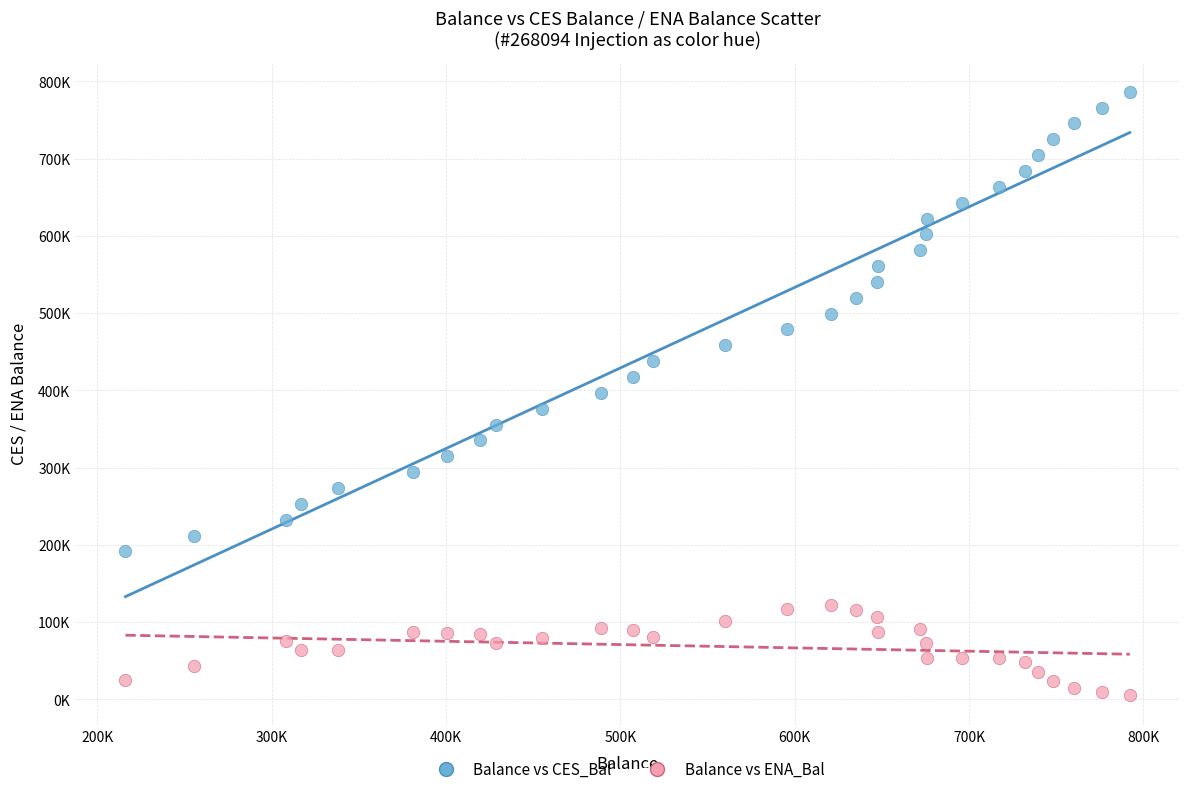

What are all the series names shown in the legend?

Balance vs CES_Bal, Balance vs ENA_Bal